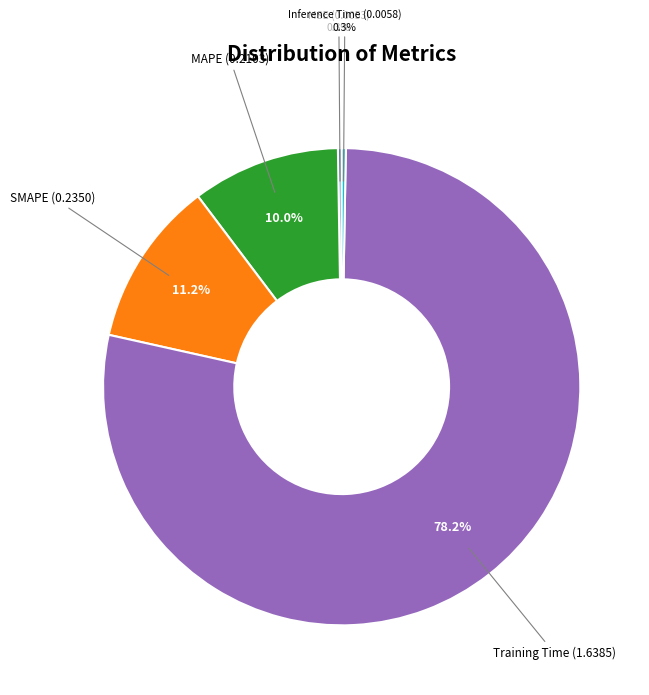

Is there any slice that represents more than half of the pie?

Yes